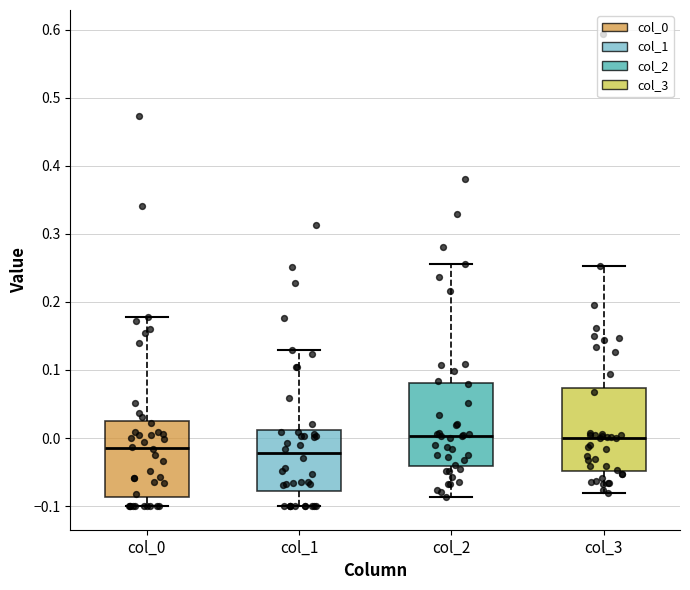

Where is the upper edge of the box for col_3 on the y-axis? The values are not printed on the chart, so give them approximately, as read against the axis.

0.07